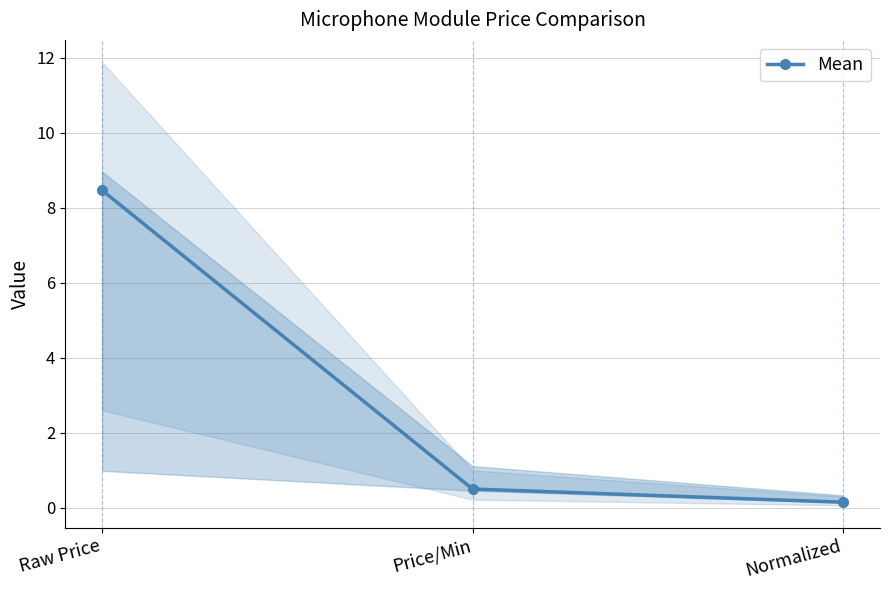

What is the label of the 1st point from the right?

Normalized